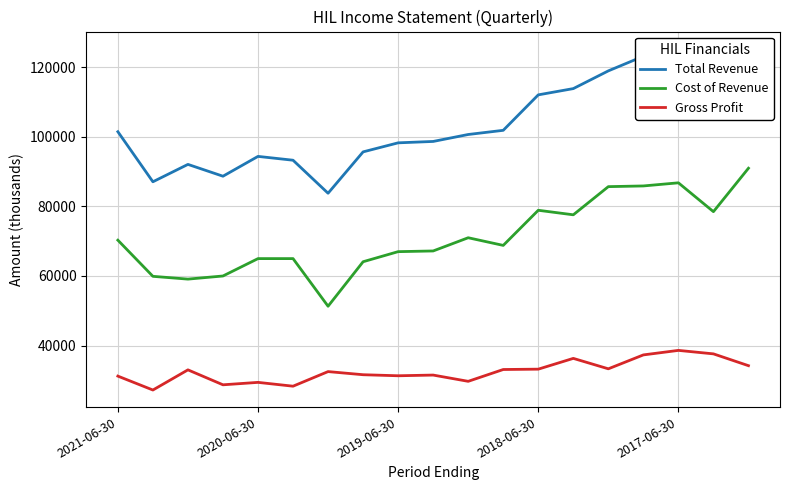

What is the lowest value of the Total Revenue series?

83800